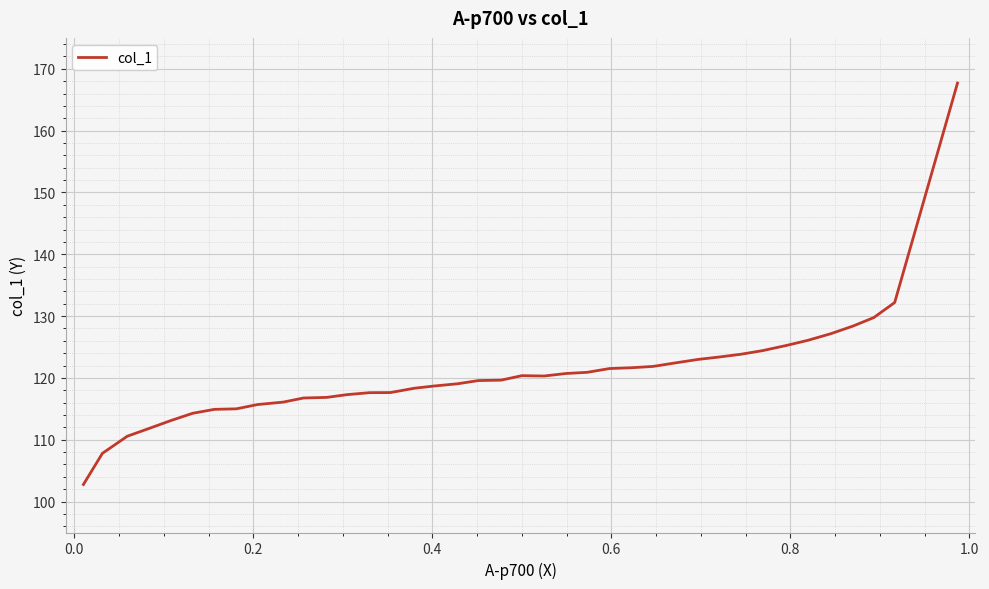

What is the greatest value displayed?

167.7